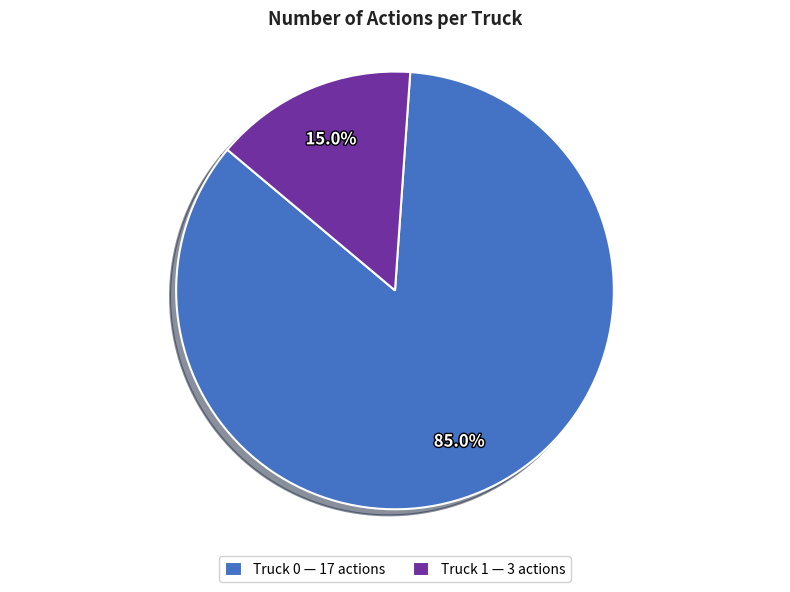

Between Truck 0 — 17 actions and Truck 1 — 3 actions, which is larger?

Truck 0 — 17 actions